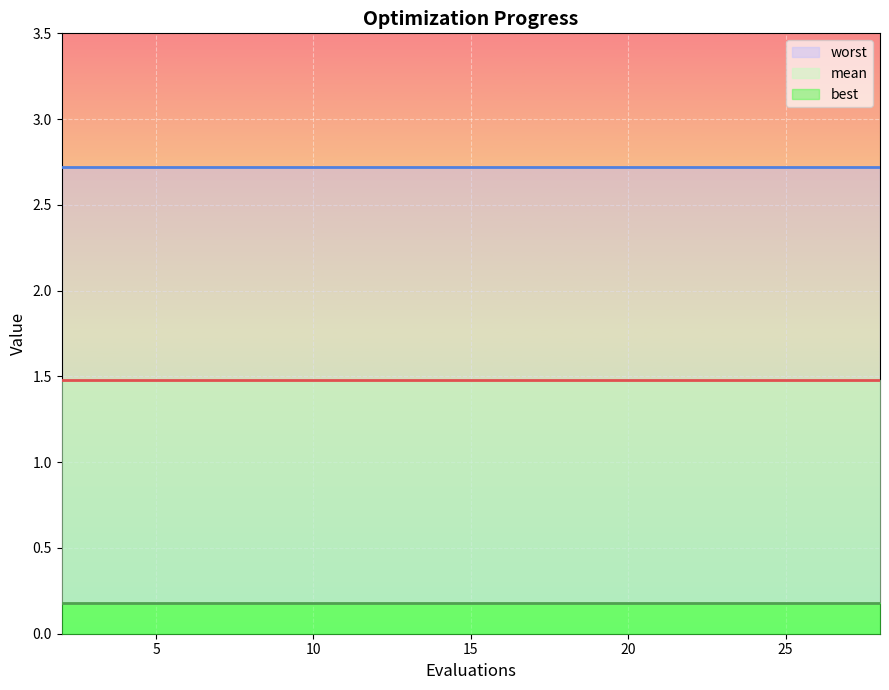

Rank the series by their maximum value, from lowest to highest.

best, mean, worst